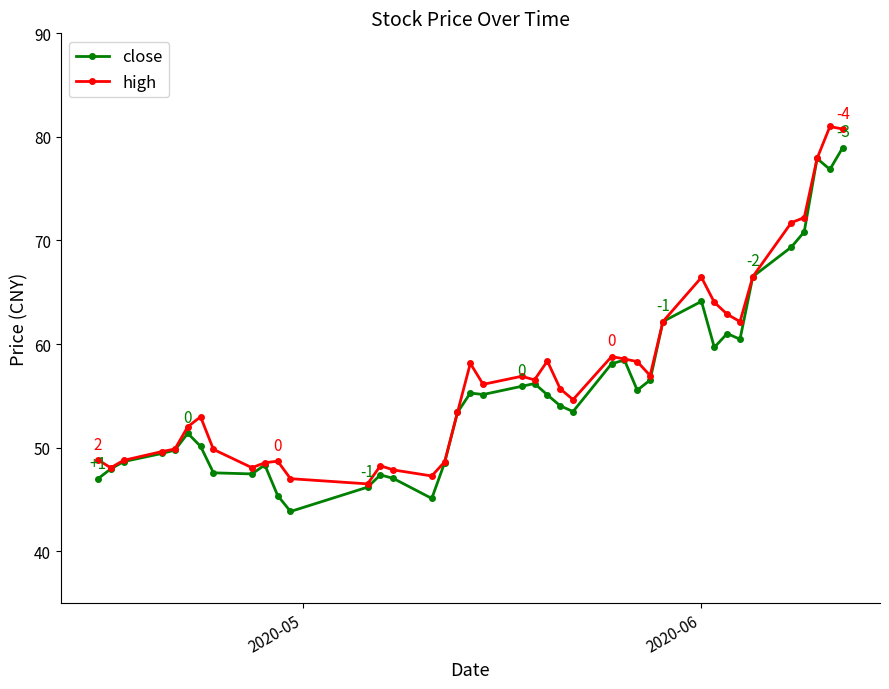

What is the value of the high point at the 27th from the left?

58.6